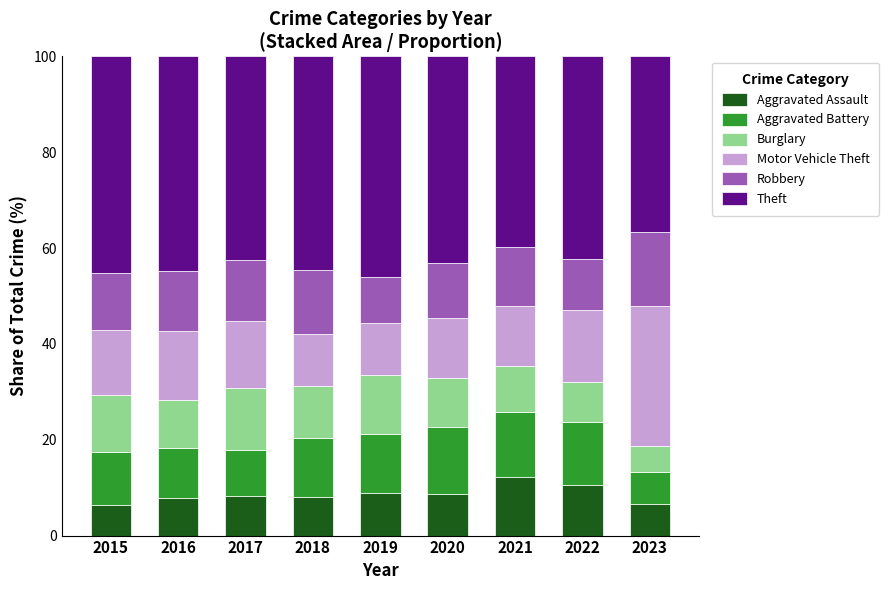

What is the maximum value for Aggravated Assault?

12.1